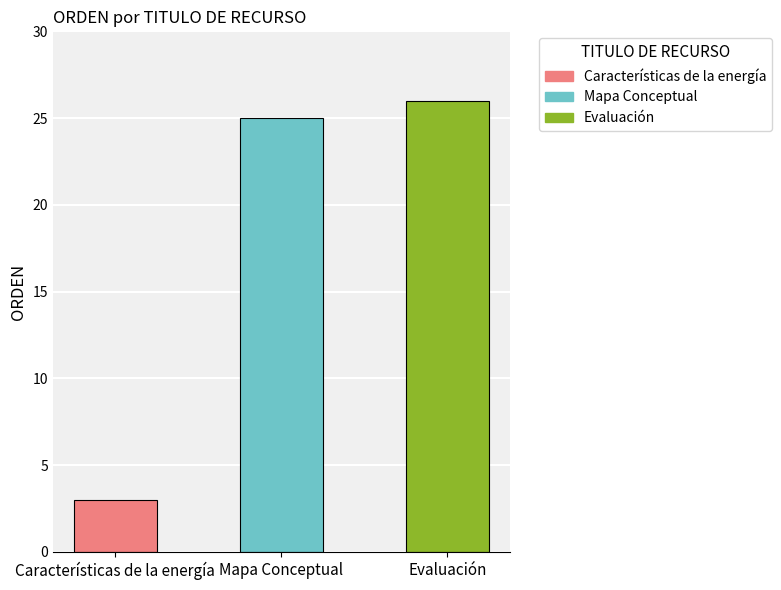

Reading left to right, what are all the values shown in this chart?

3	25	26